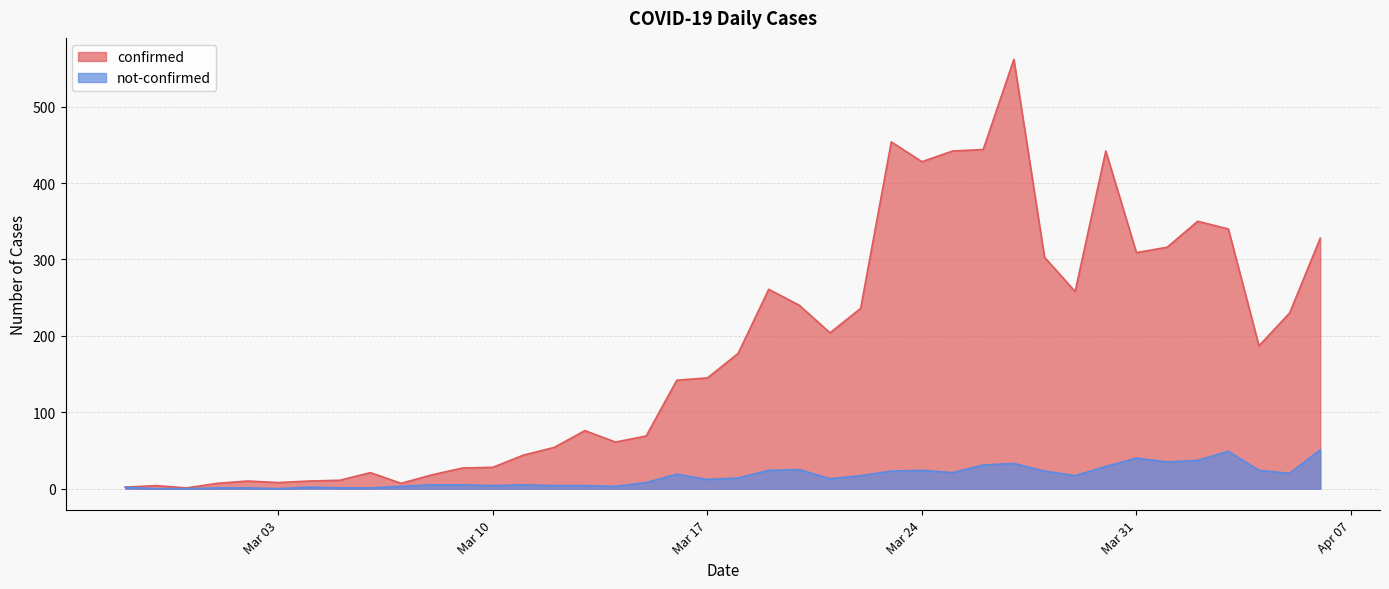

What is the average value of the not-confirmed series?

16